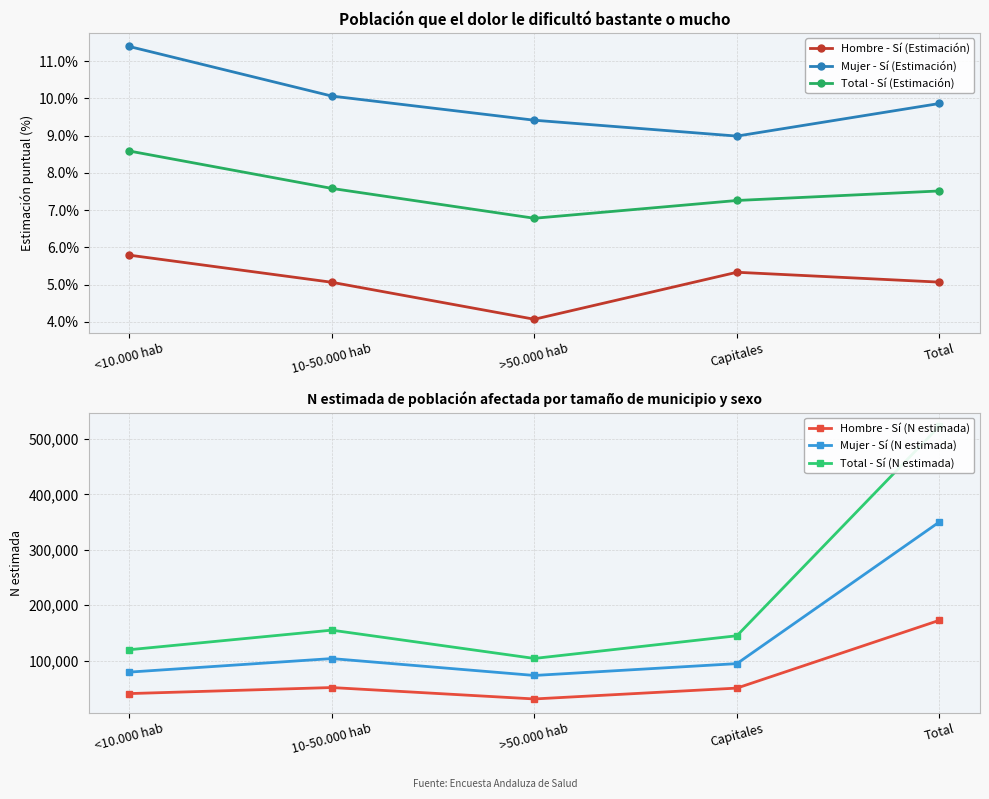

Which series has the largest range (max minus min)?

Total - Sí (N estimada)